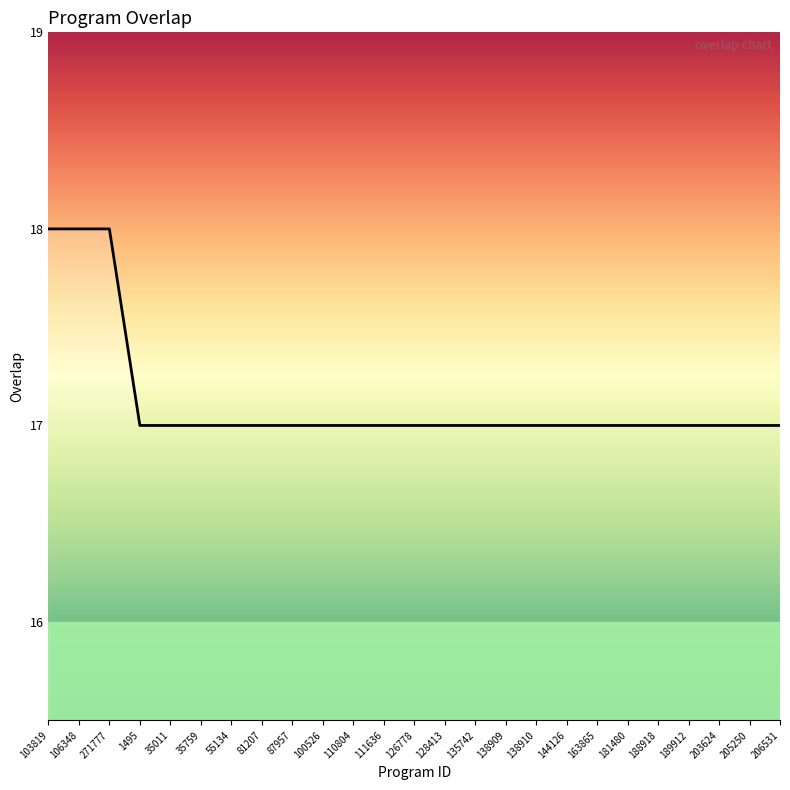

How many series are shown in this chart?

1